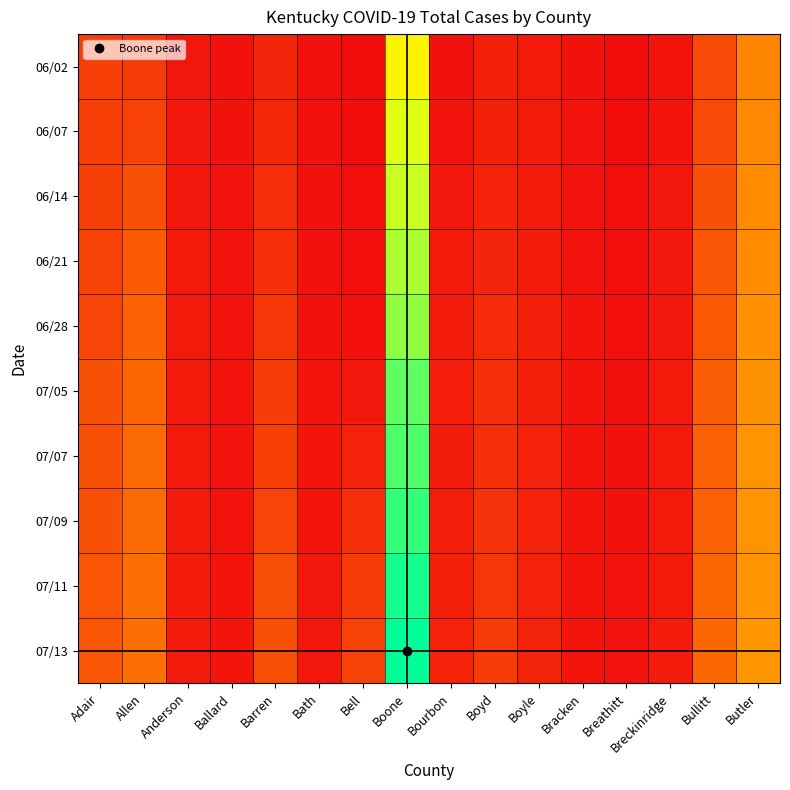

What is the difference between the highest and lowest values at Allen?

99